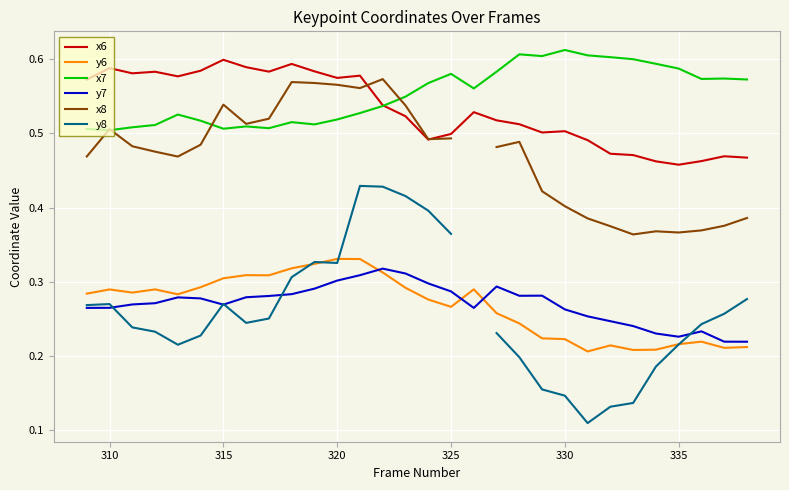

Count the y6 values in the range 0 to 1.

30